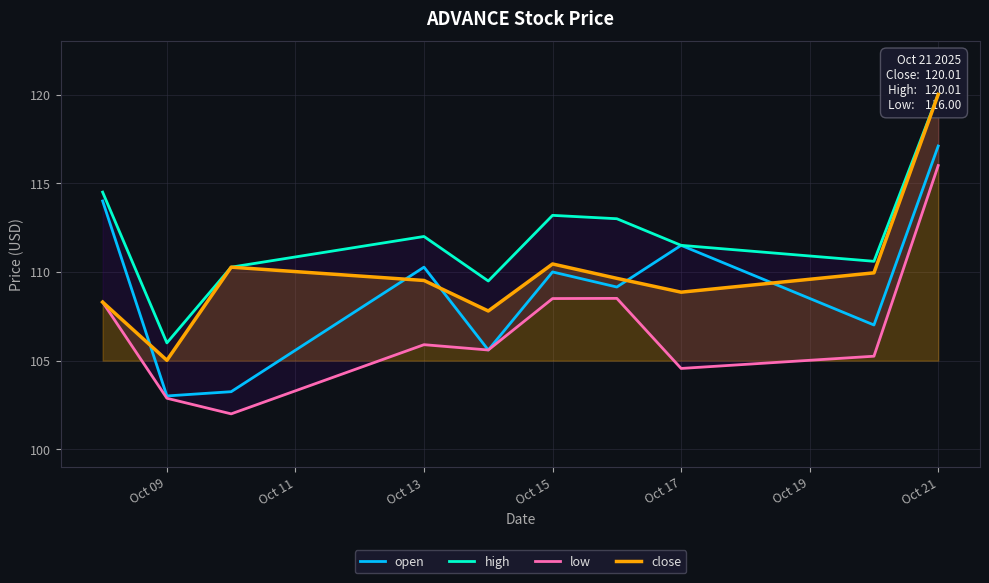

Which series has the largest total across all categories?

high